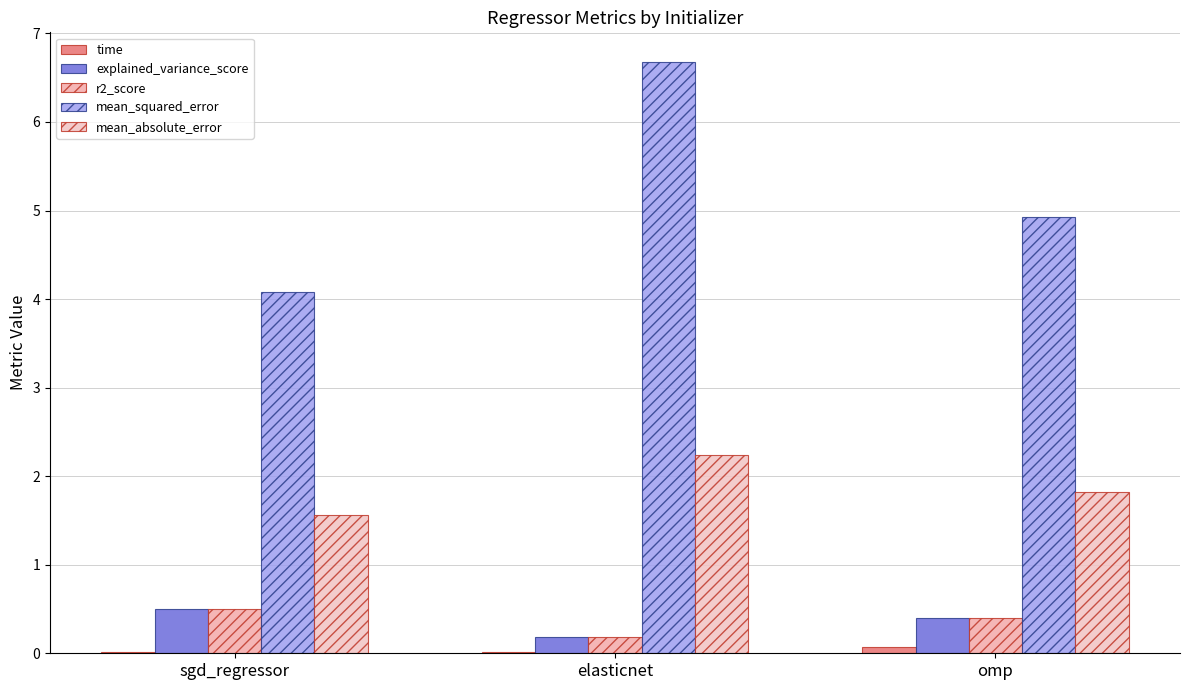

At how many categories does at least one series exceed 5?

1